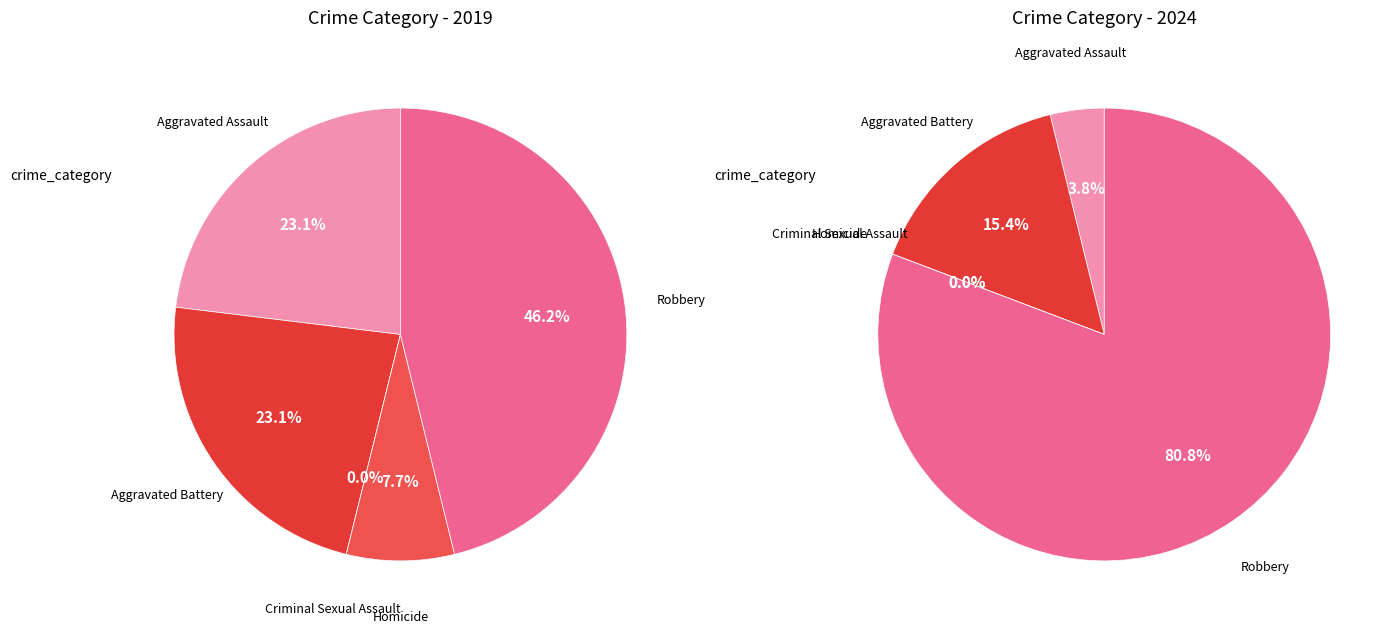

Is there a majority slice in this chart?

No